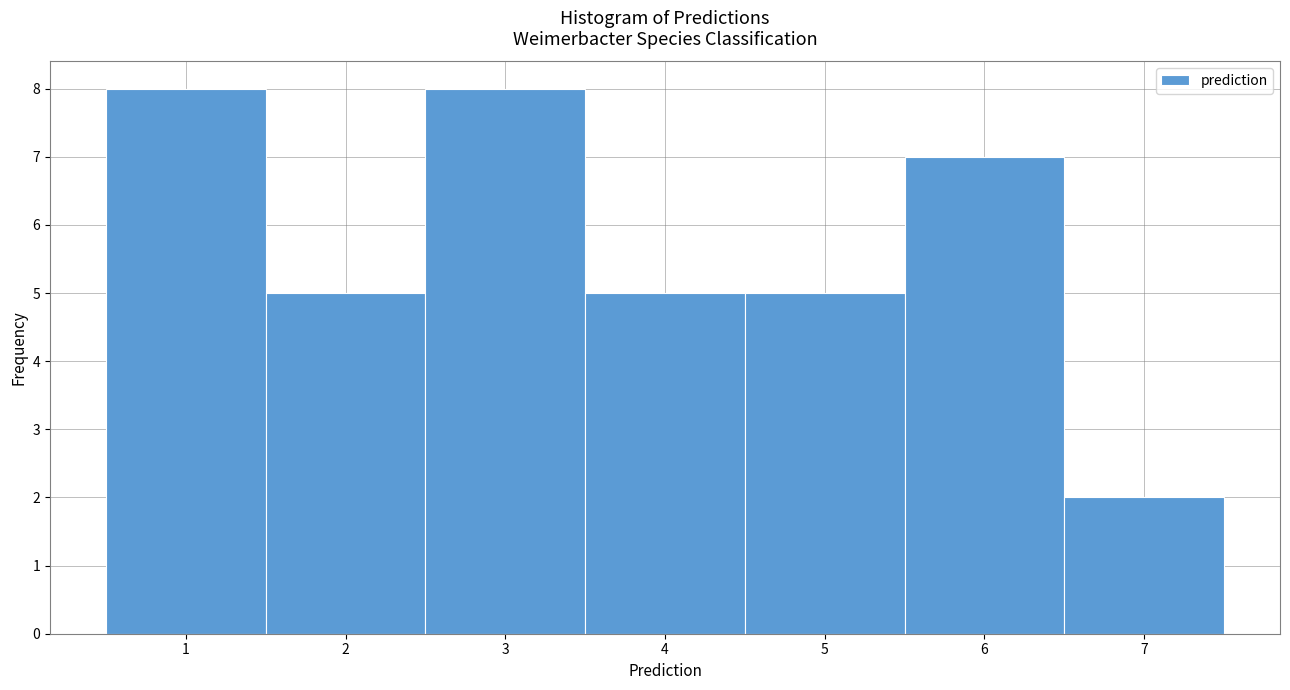

Reading left to right, transcribe this chart: for each bar, give the range it covers on the x-axis and its height. The values are not printed on the chart, so give them approximately, as read against the axis.

0.5 to 1.5: 8
1.5 to 2.5: 5
2.5 to 3.5: 8
3.5 to 4.5: 5
4.5 to 5.5: 5
5.5 to 6.5: 7
6.5 to 7.5: 2